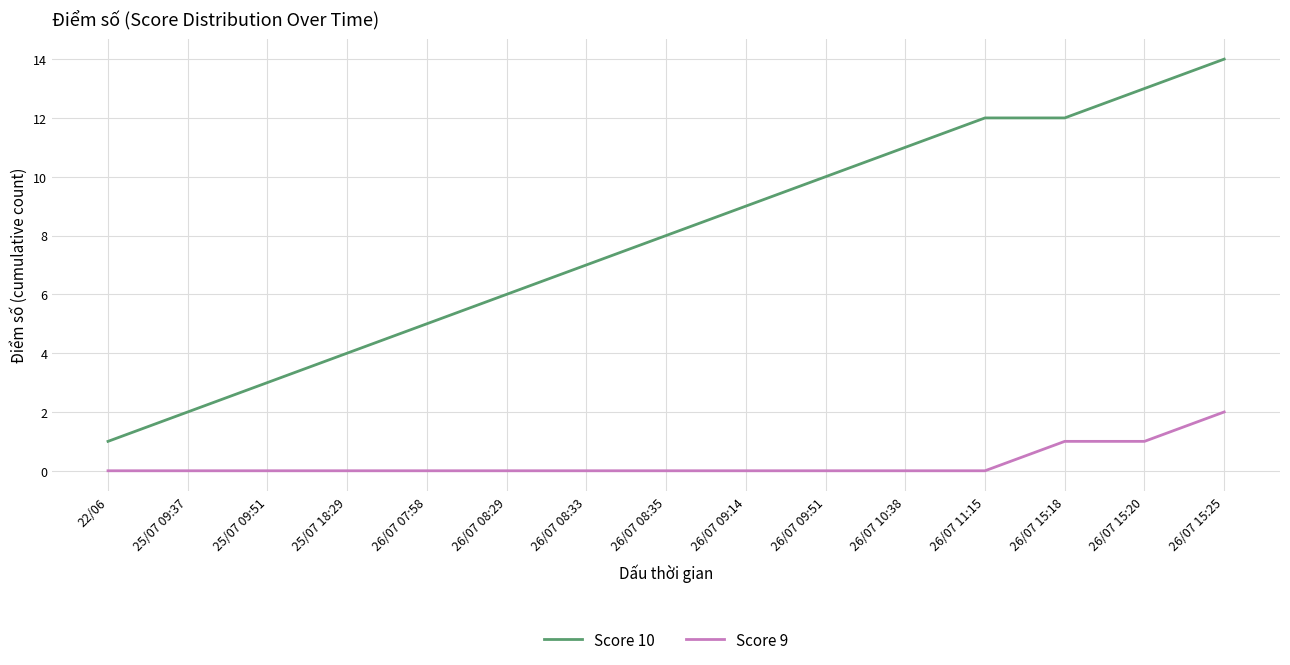

Which series has the largest range (max minus min)?

Score 10